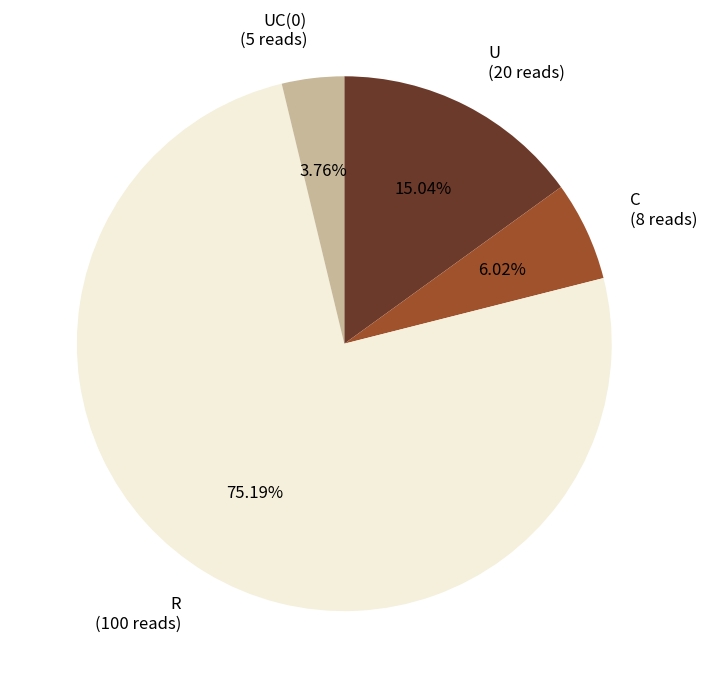

How many slices are in this pie chart?

4